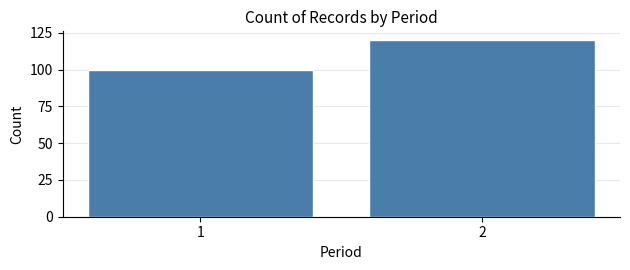

Reading left to right, transcribe all the data shown in this chart.

100	120